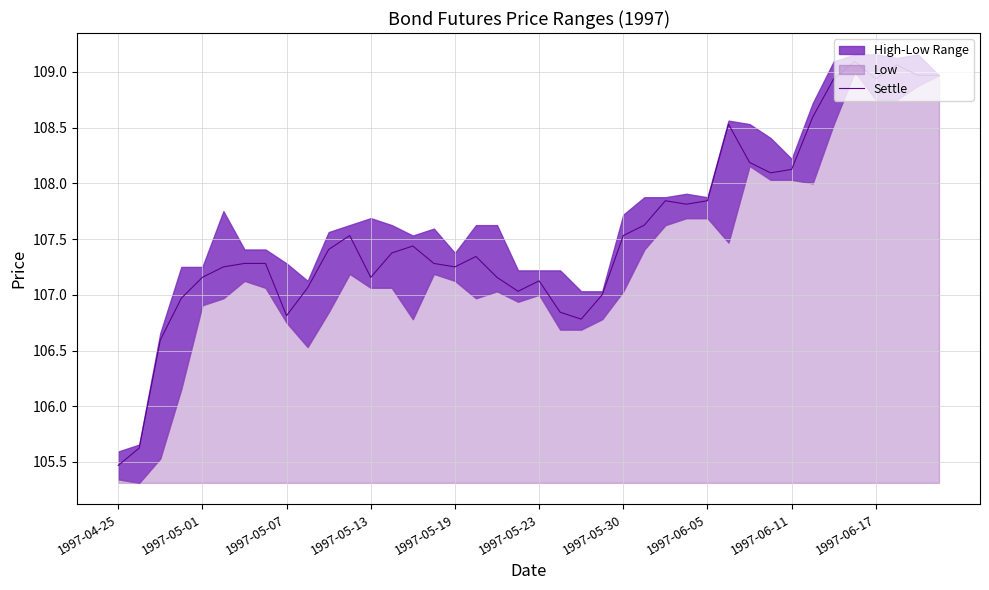

The value at 1997-04-25 is 162.5. True or false?

False